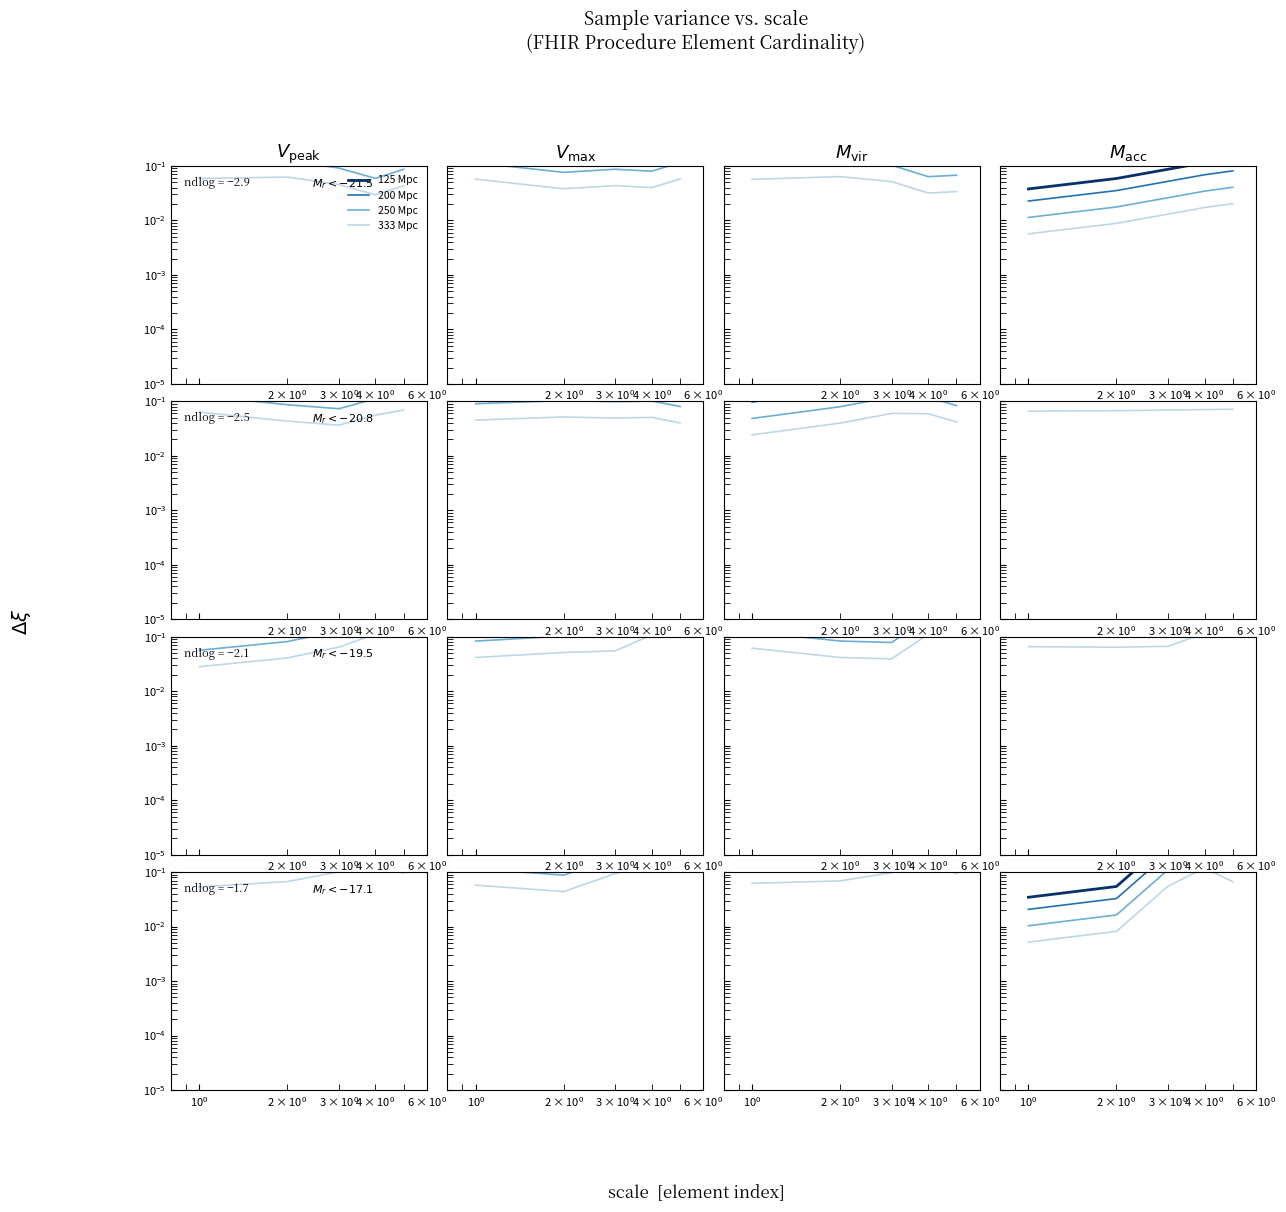

True or false: 250 Mpc and 125 Mpc intersect in this chart.

False